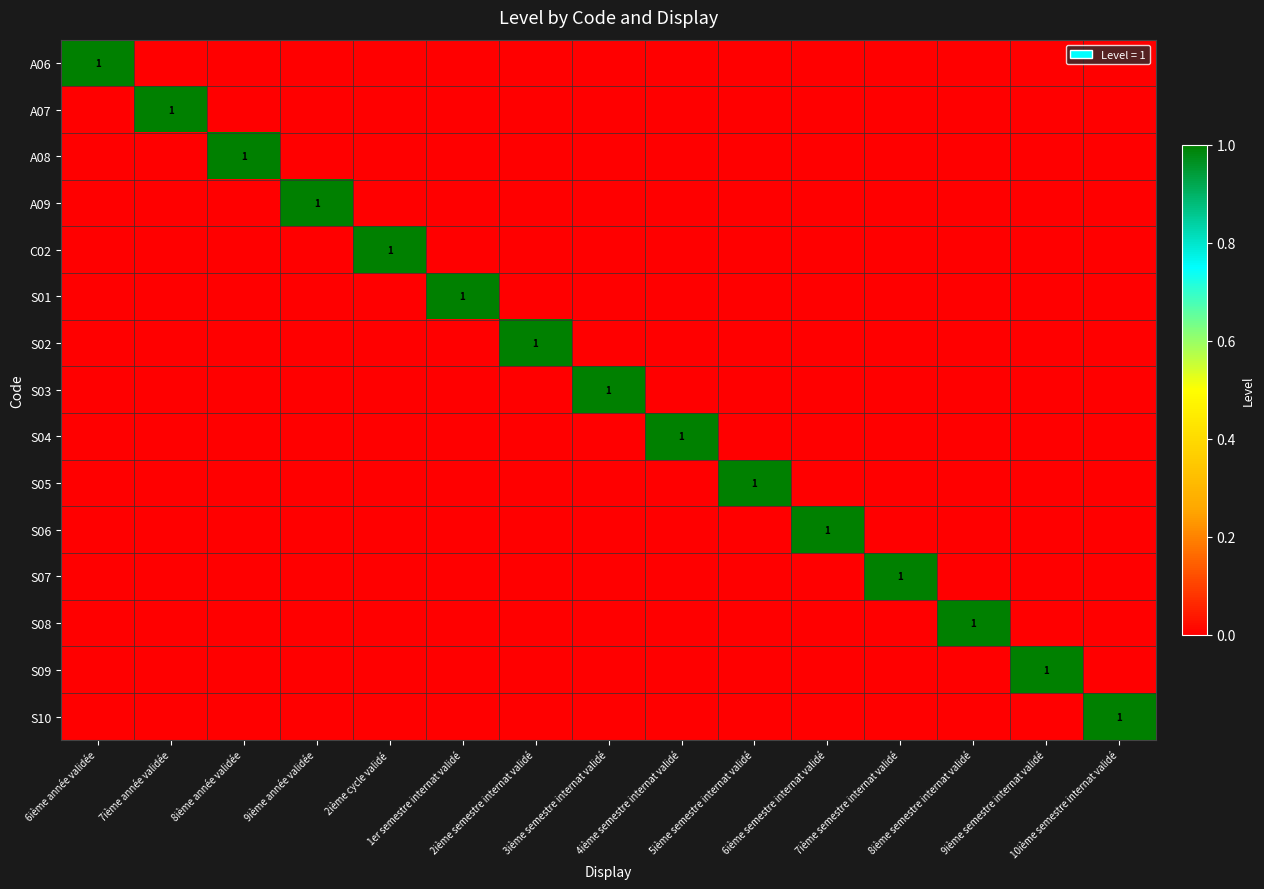

At how many categories does at least one series exceed 0?

15